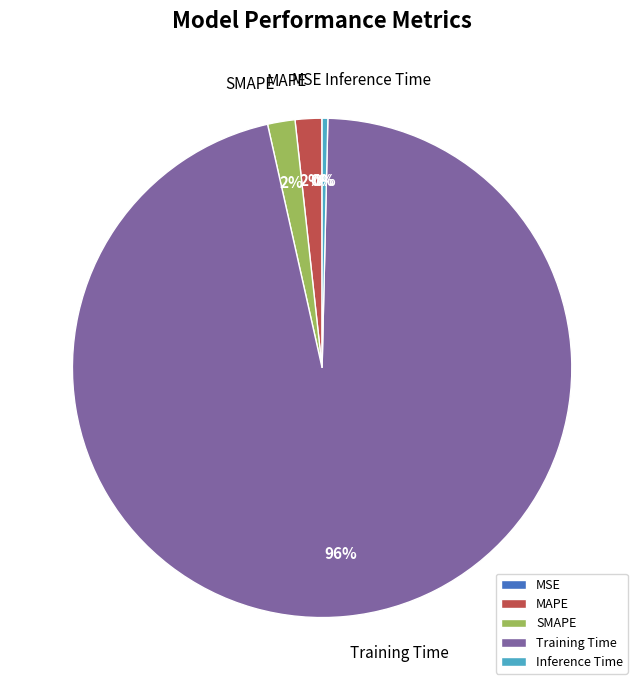

Is it true that MAPE is 8% of the pie?

False